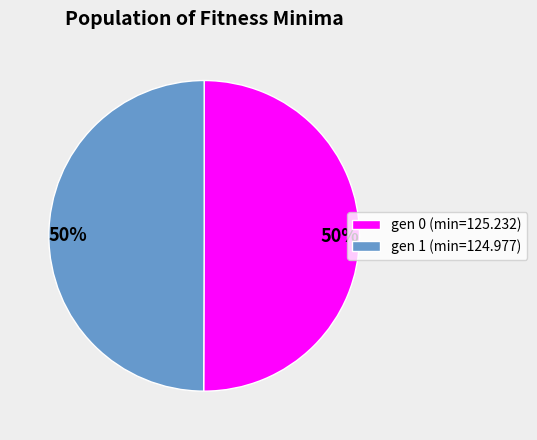

Is it true that gen 0 (min=125.232) is 57% of the pie?

False